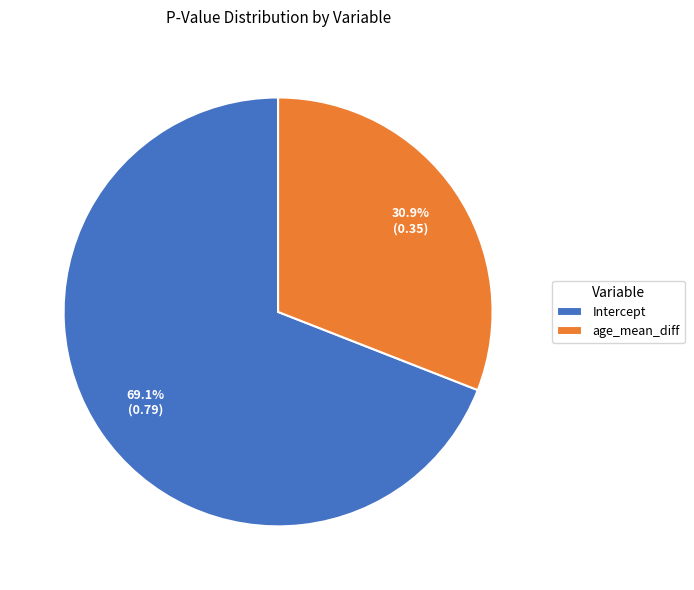

Which slice is the largest?

Intercept